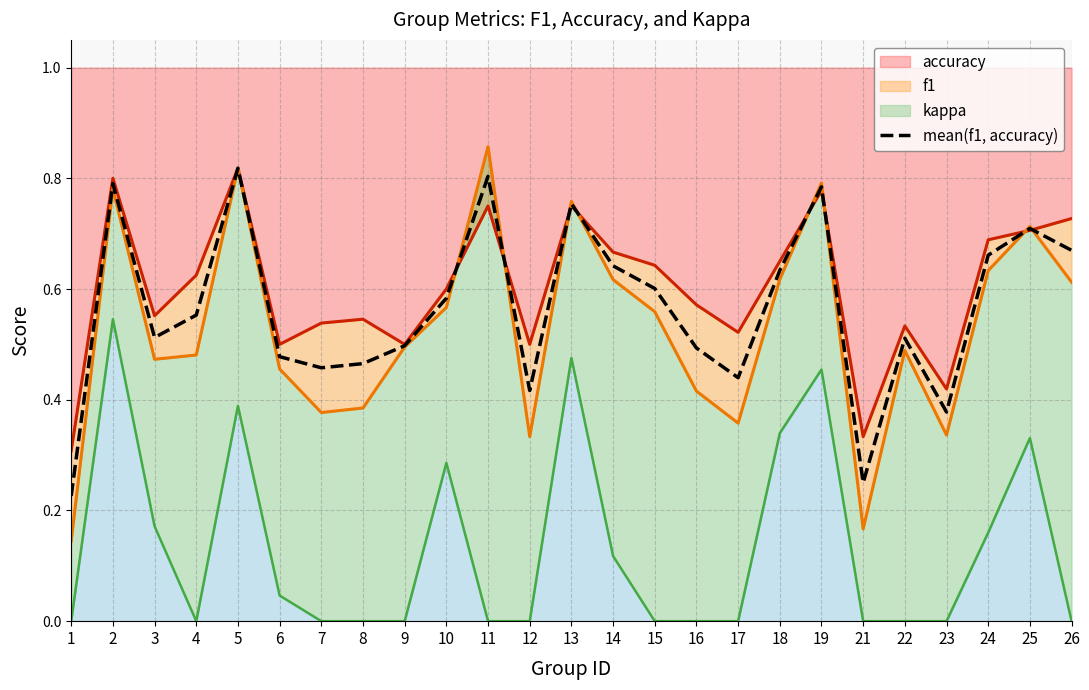

Which has a higher value, 23 or 8?

8